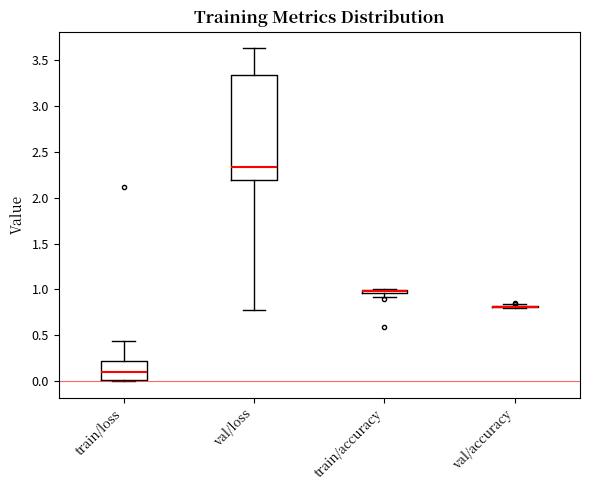

Which box is the tallest, from its lower edge to its upper edge?

val/loss